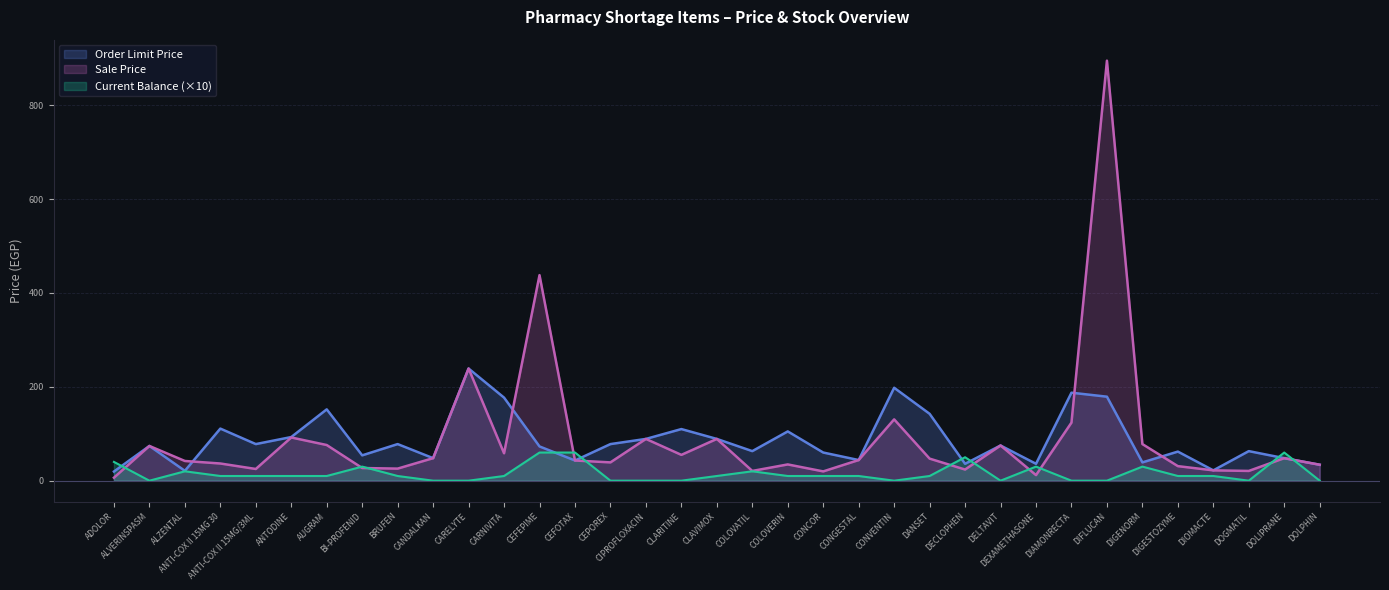

The value of Sale Price at ALZENTAL is 11.5. True or false?

False